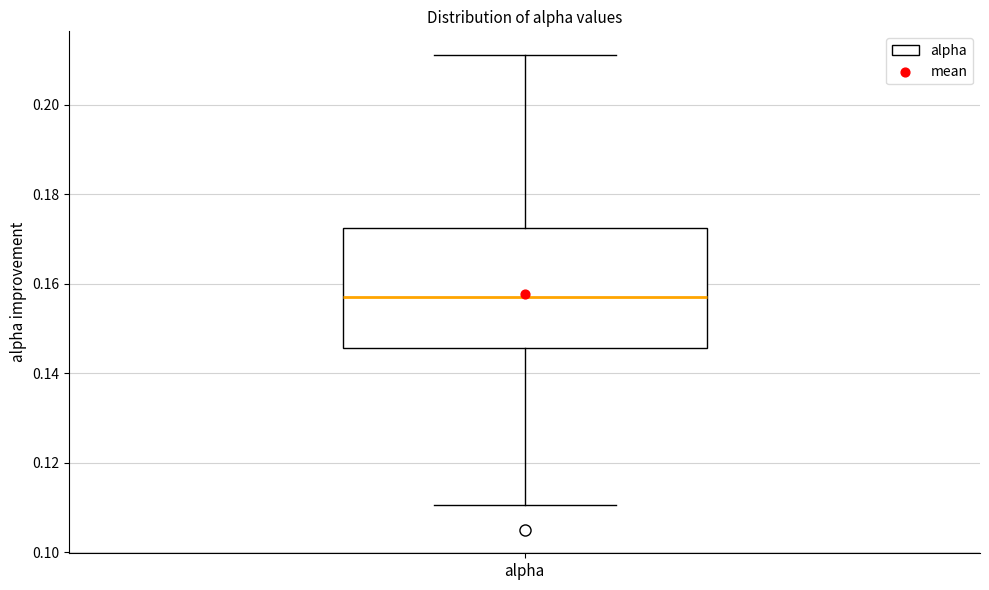

Read this box plot against the y-axis: the position of the median line, the range covered by the box, and the ends of both whiskers. The values are not printed on the chart, so give them approximately, as read against the axis.

median 0.158, box 0.146 to 0.172, whiskers 0.110 to 0.212